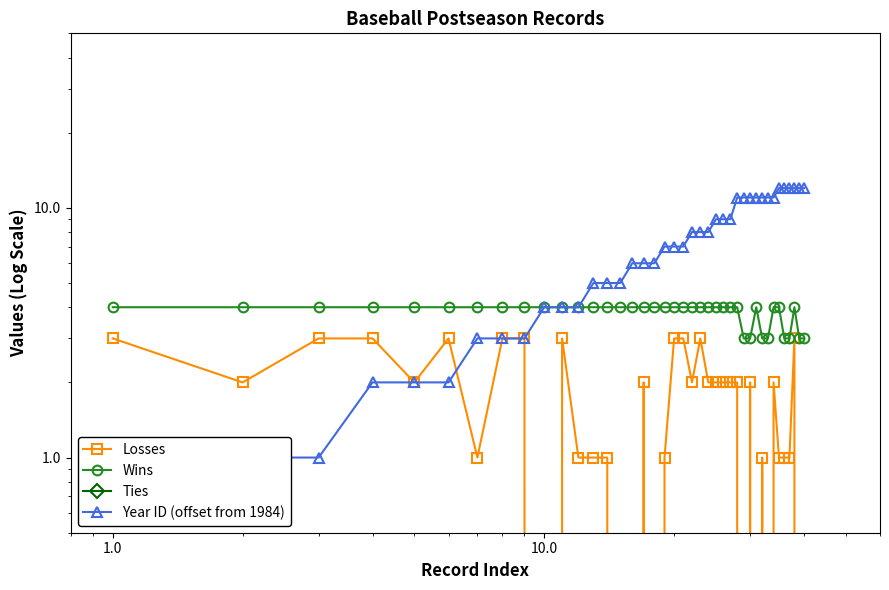

Count the number of data series in this chart.

4